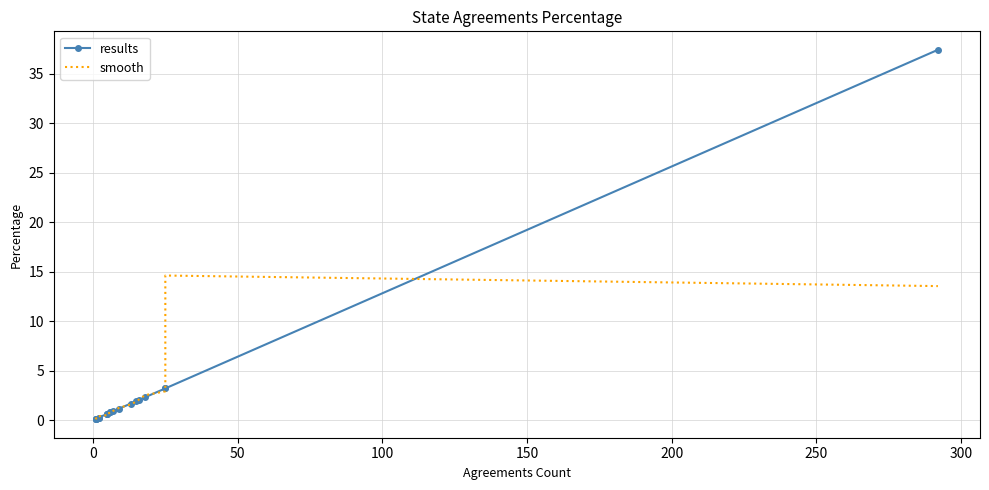

How many times do smooth and results cross each other?

10